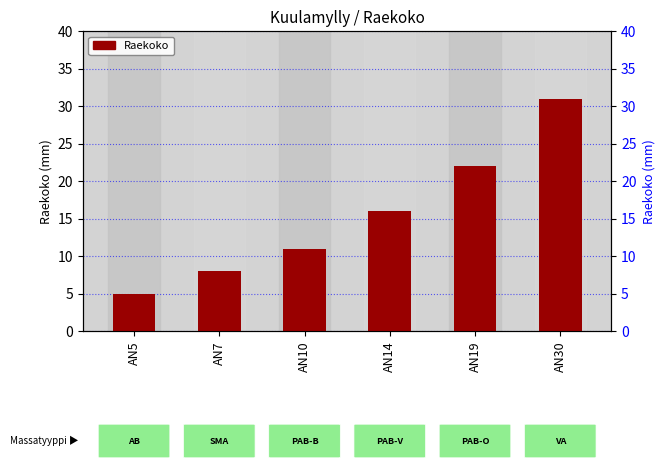

What is the average value?

16